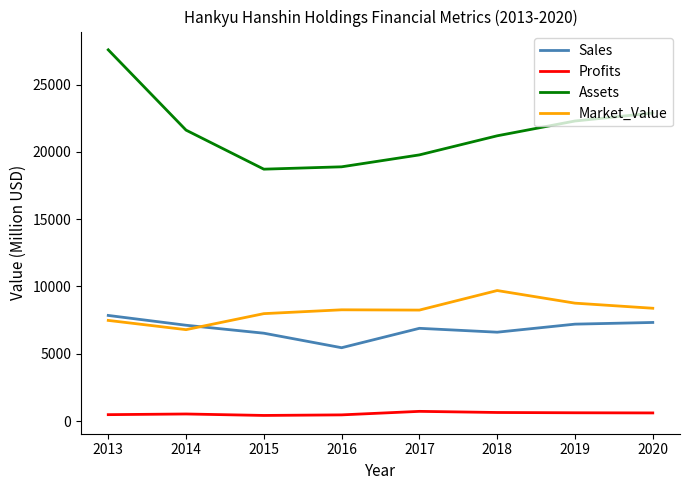

True or false: Assets and Profits cross at least once.

False